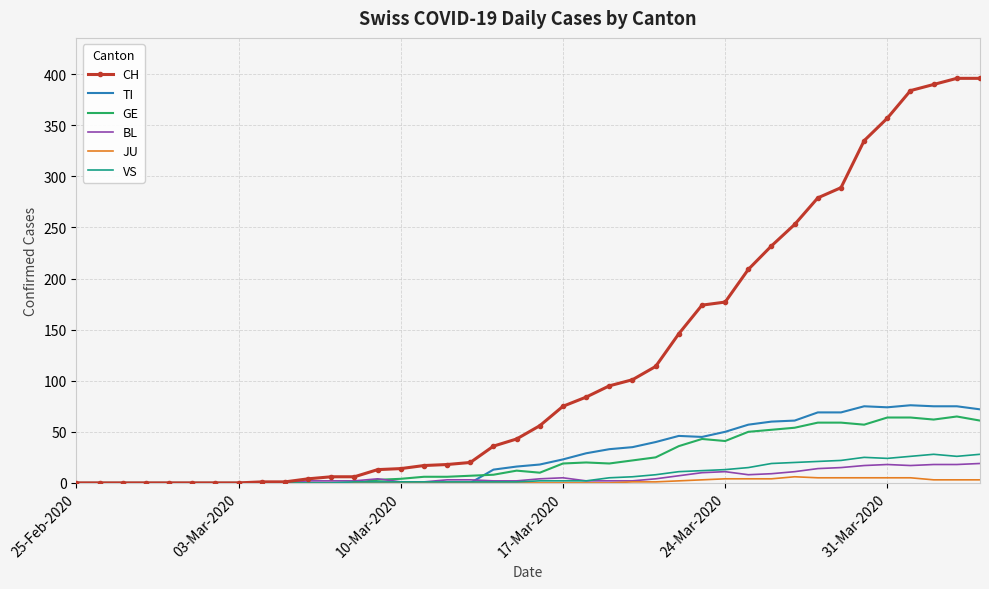

Which series has the widest spread of values?

CH